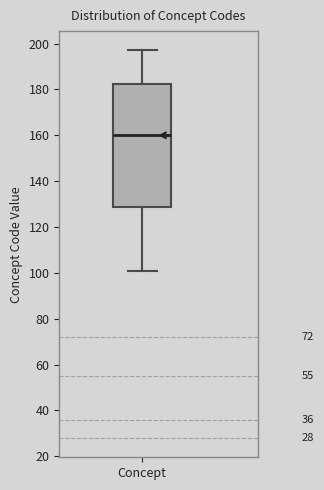

Read this box plot against the y-axis: the position of the median line, the range covered by the box, and the ends of both whiskers. The values are not printed on the chart, so give them approximately, as read against the axis.

median 160, box 128 to 182, whiskers 102 to 198